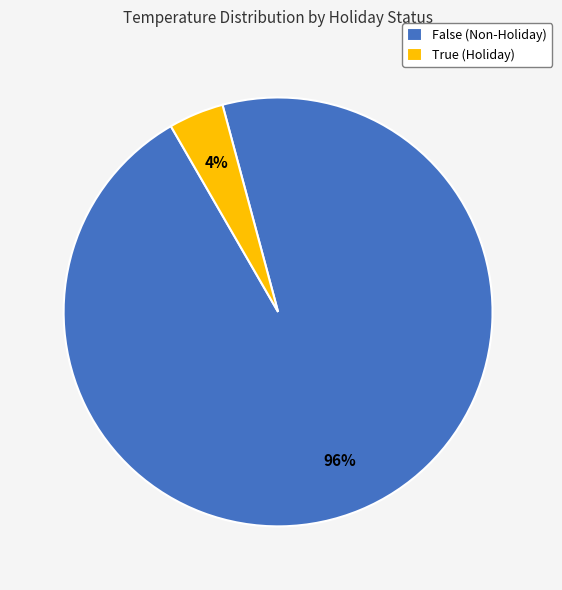

Which has a higher value, False (Non-Holiday) or True (Holiday)?

False (Non-Holiday)